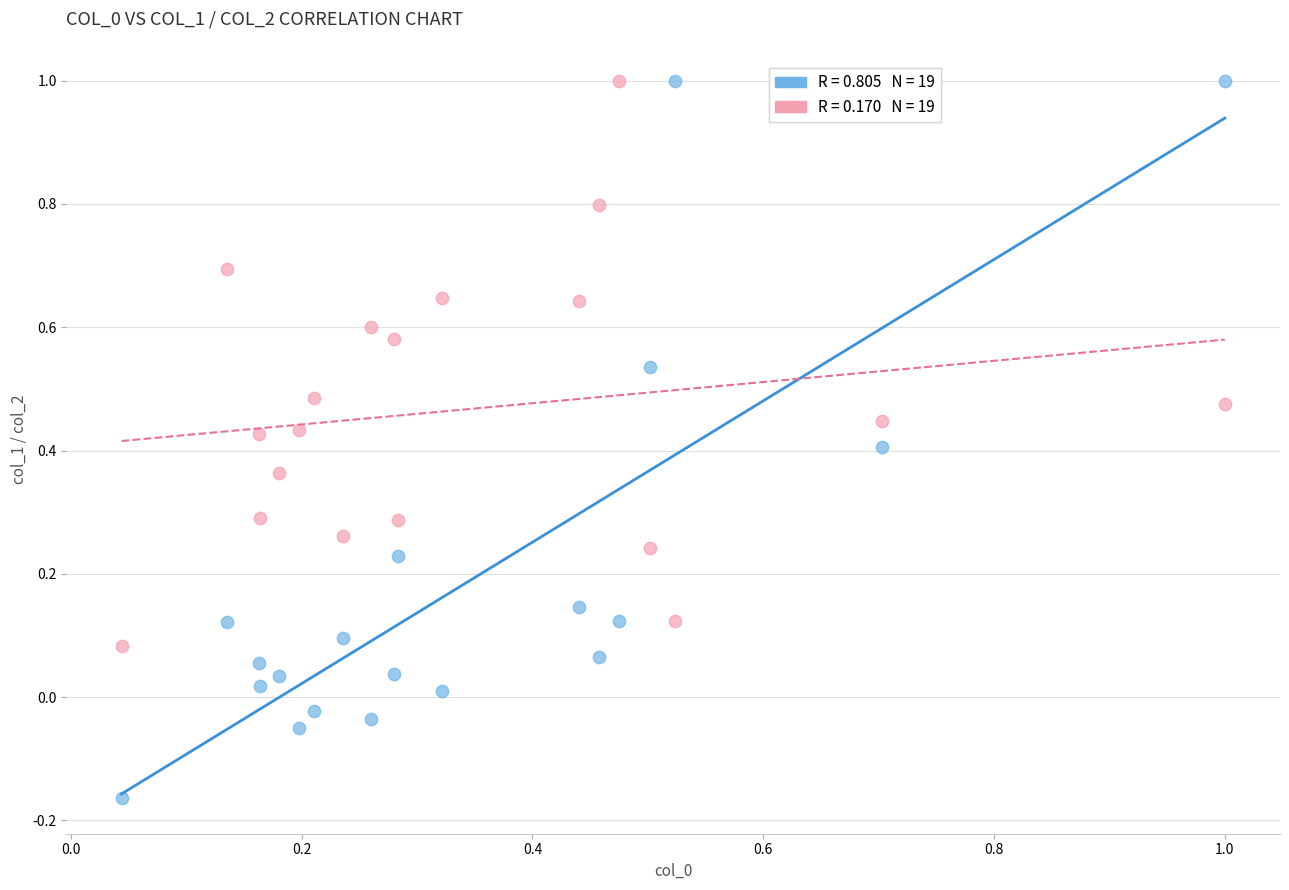

Across all data points, what is the range of X values (max minus min)?

1.0